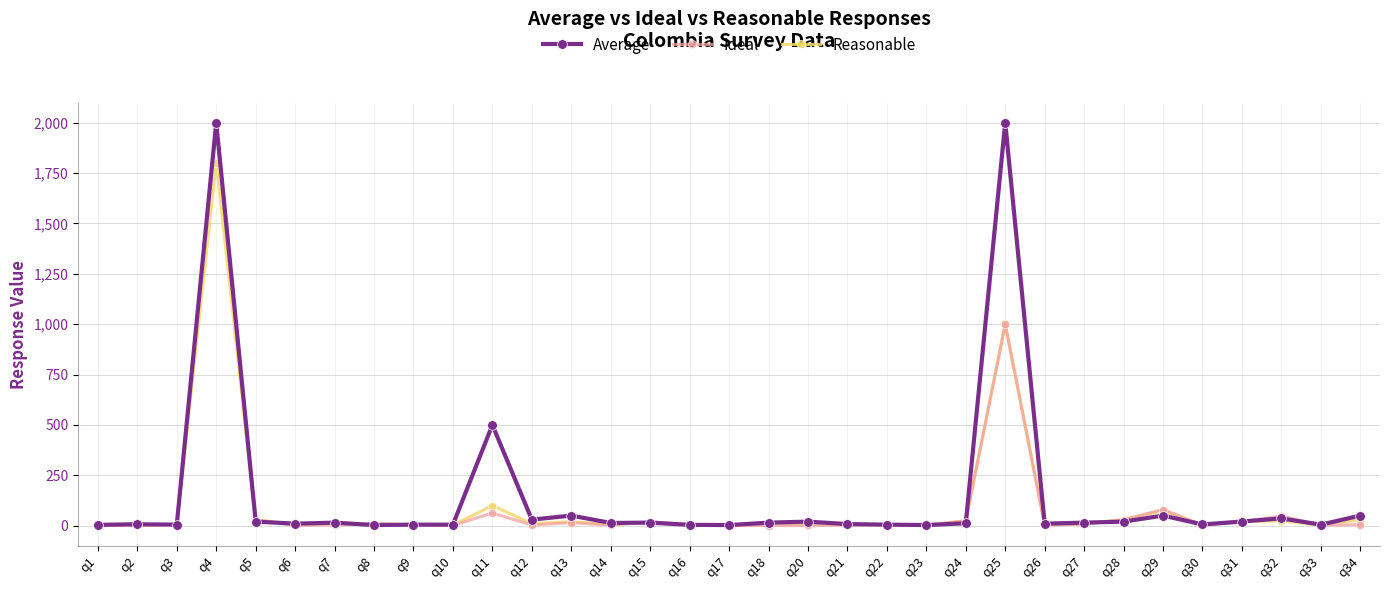

What is the maximum value shown in the chart?

2000.0